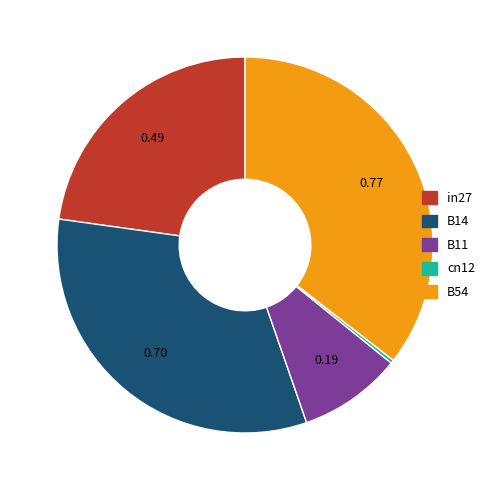

True or false: cn12 accounts for 14% of the total.

False